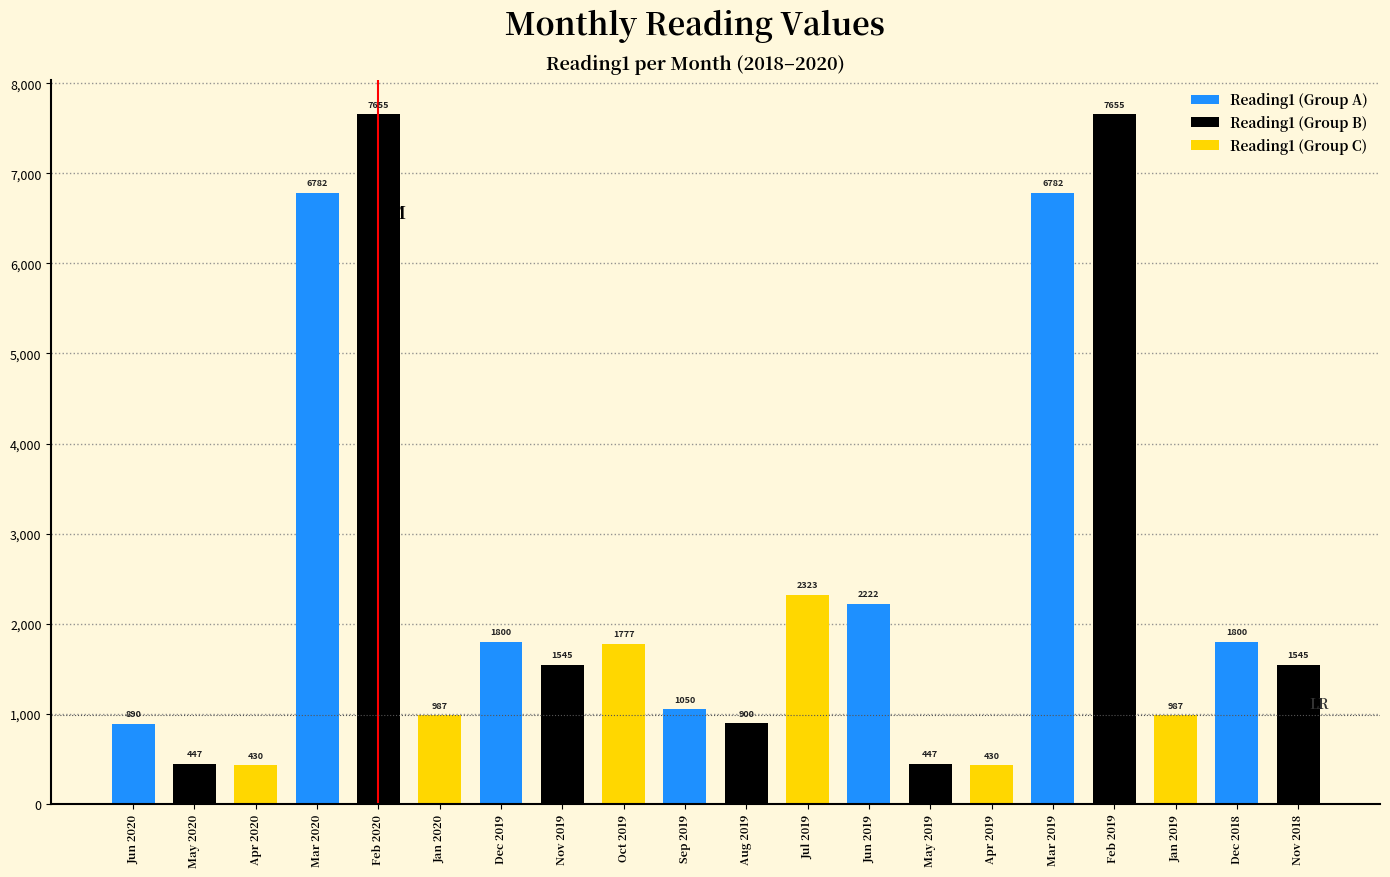

Is it true that the value at Feb 2020 is 7655?

True